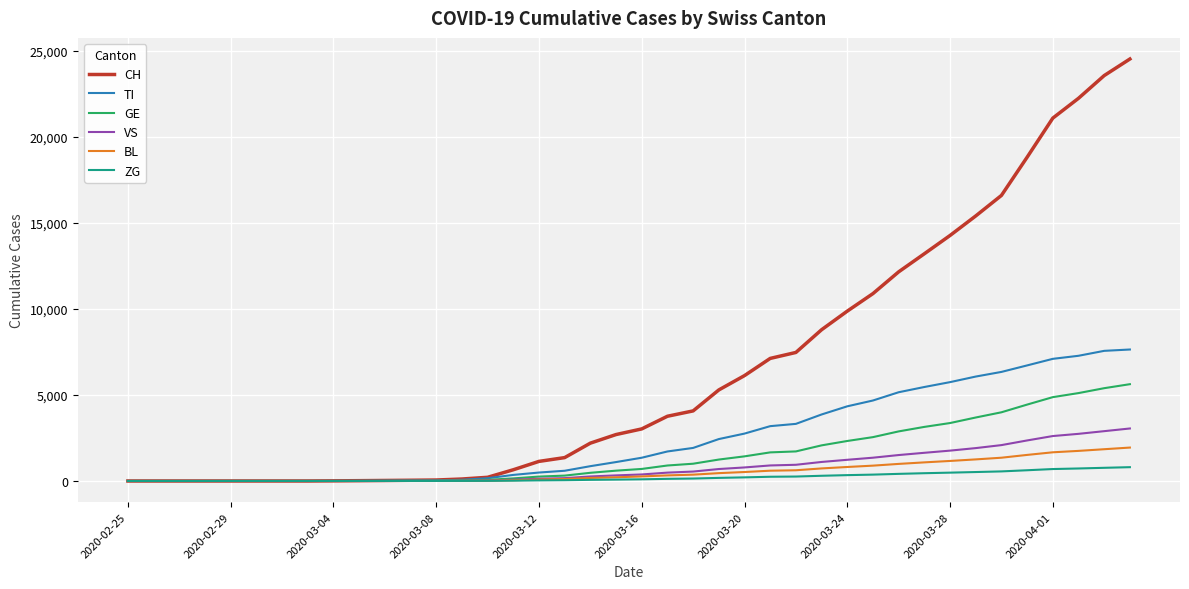

Which series has the largest total across all categories?

CH